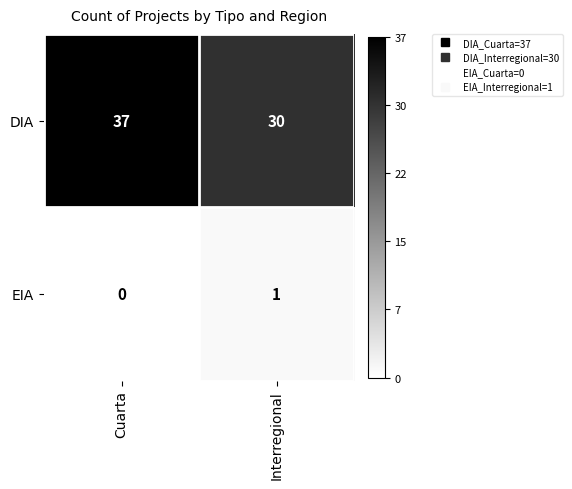

Which category has the lowest value in the EIA series?

Cuarta